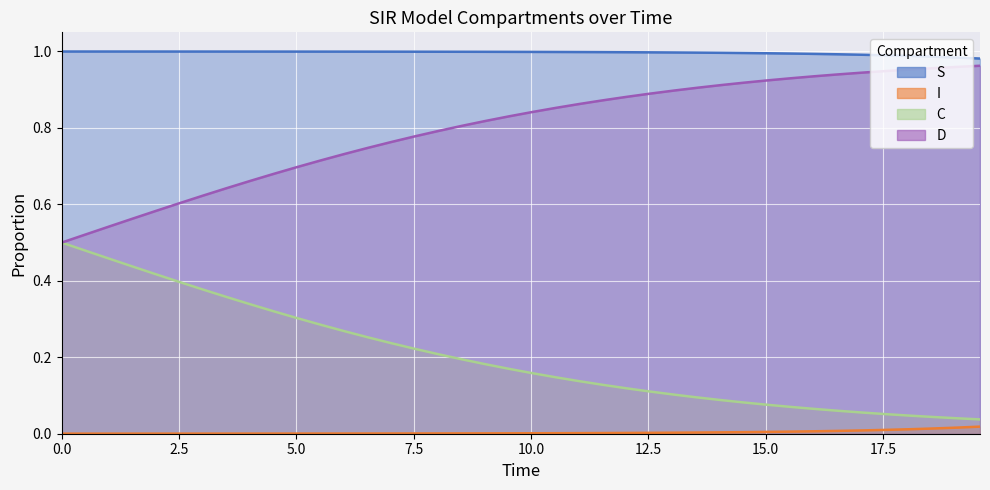

What are all the series names shown in the legend?

S, I, C, D